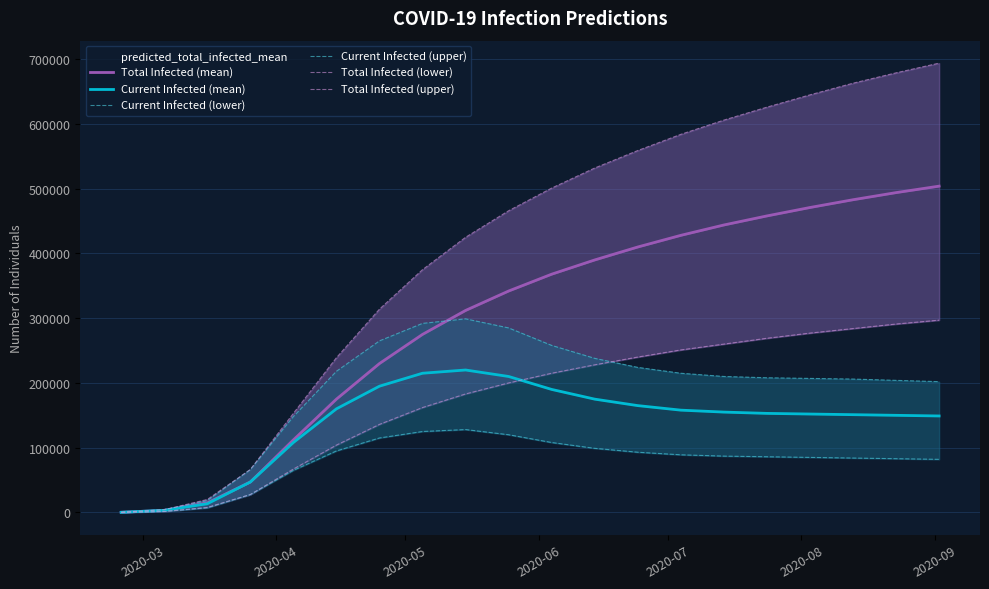

At how many categories does at least one series exceed 558703?

8